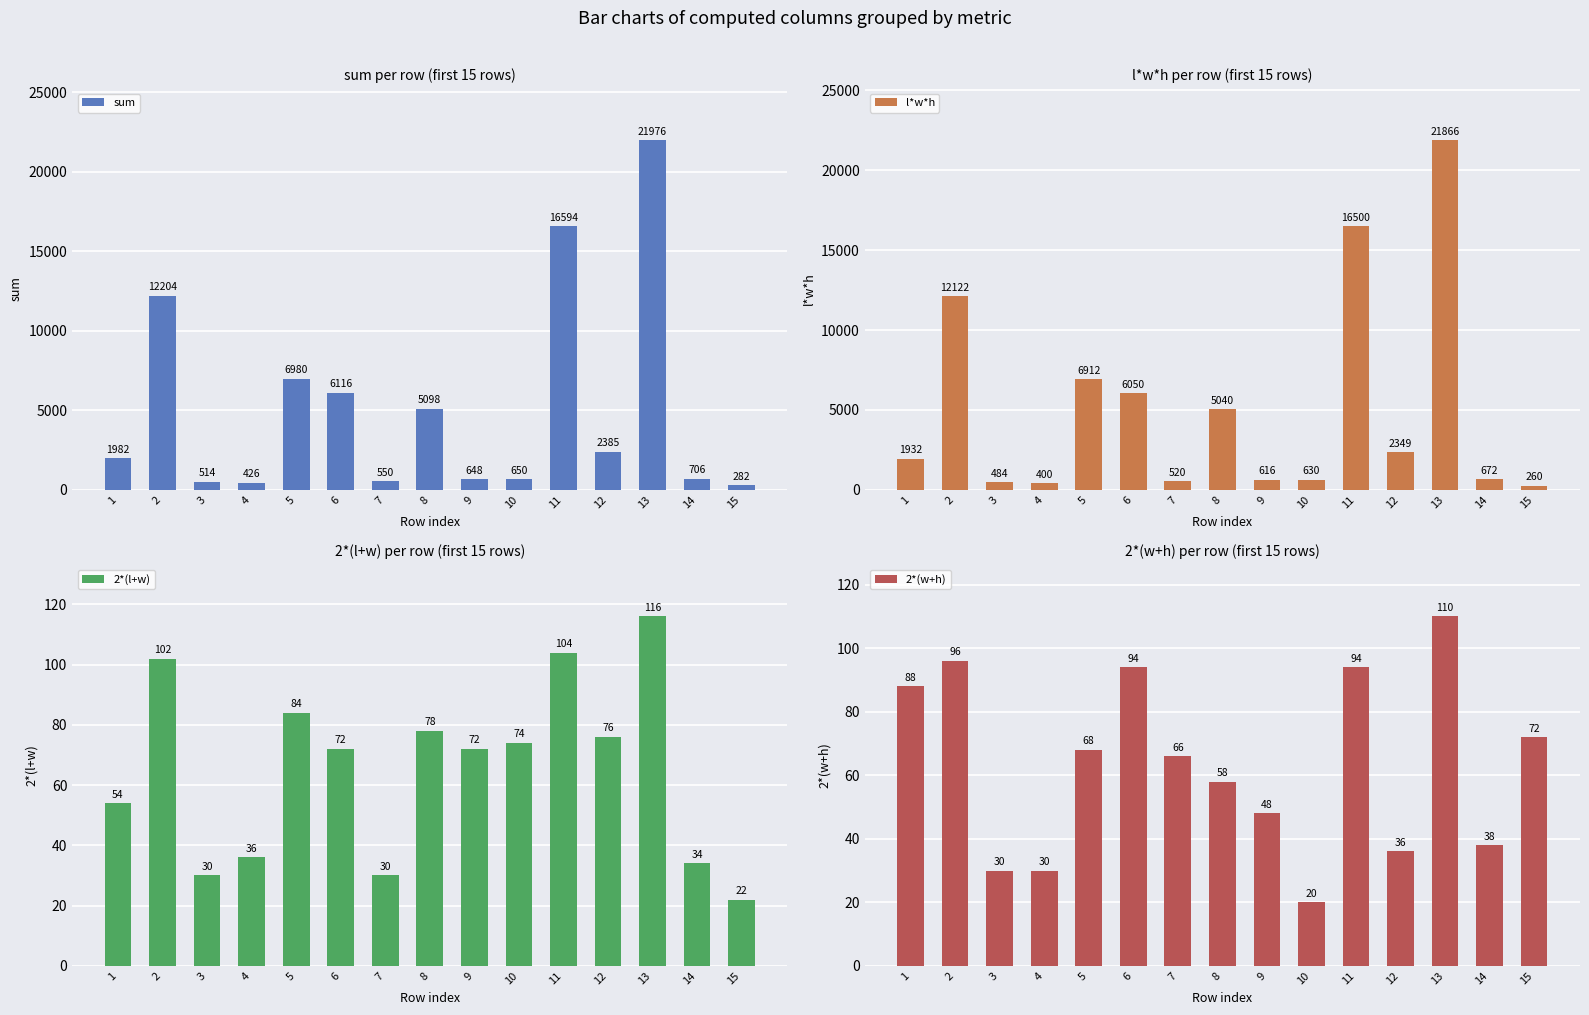

What are all the series names shown in the legend?

sum, l*w*h, 2*(l+w), 2*(w+h)